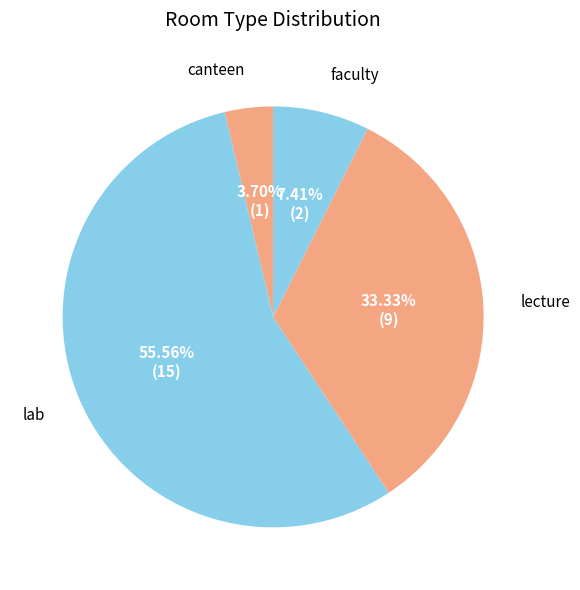

What percentage is the canteen slice, to the nearest percent?

4%